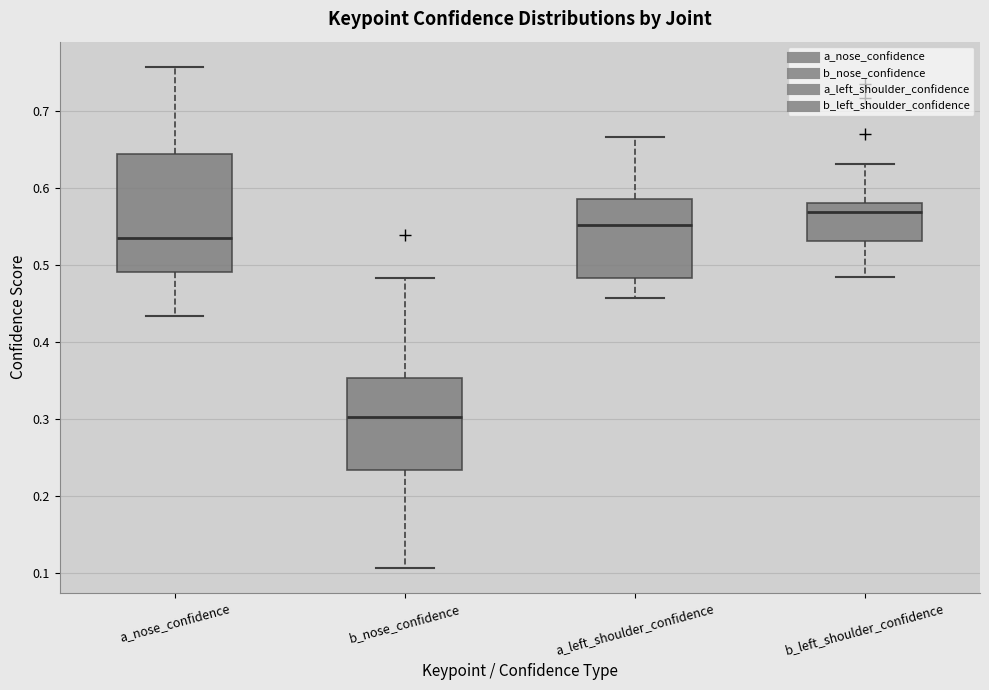

Comparing the boxes themselves (not the whiskers), which one is the tallest?

a_nose_confidence